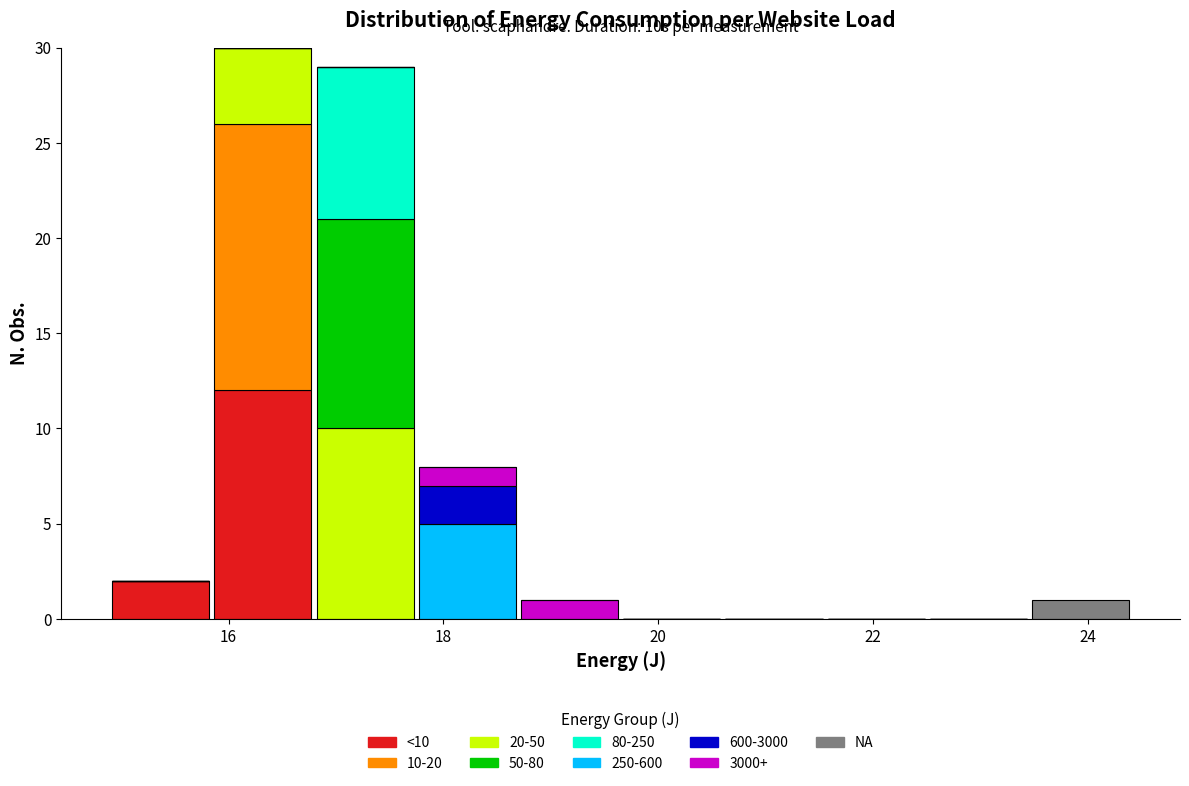

Which range on the x-axis has the tallest stacked bar (by total height)?

15.8 to 16.8